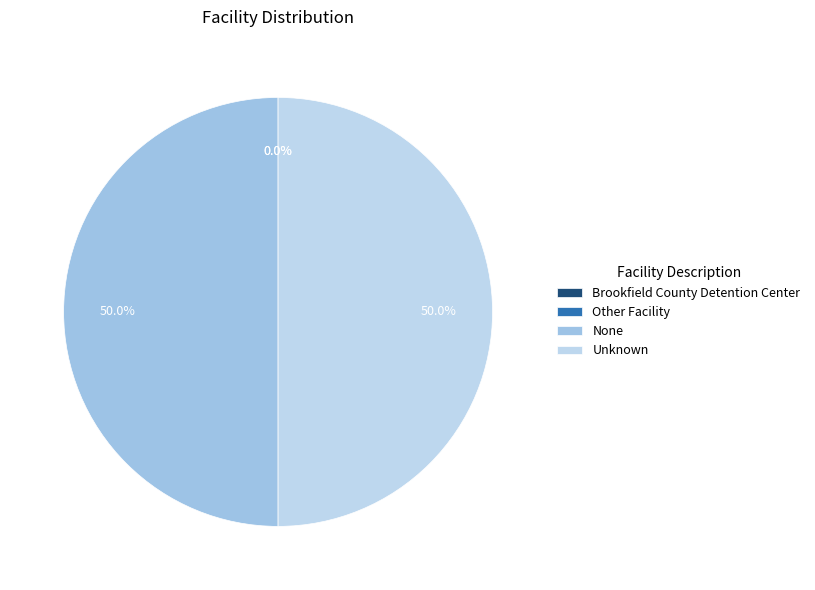

Which category has the smallest portion of the pie?

Brookfield County Detention Center